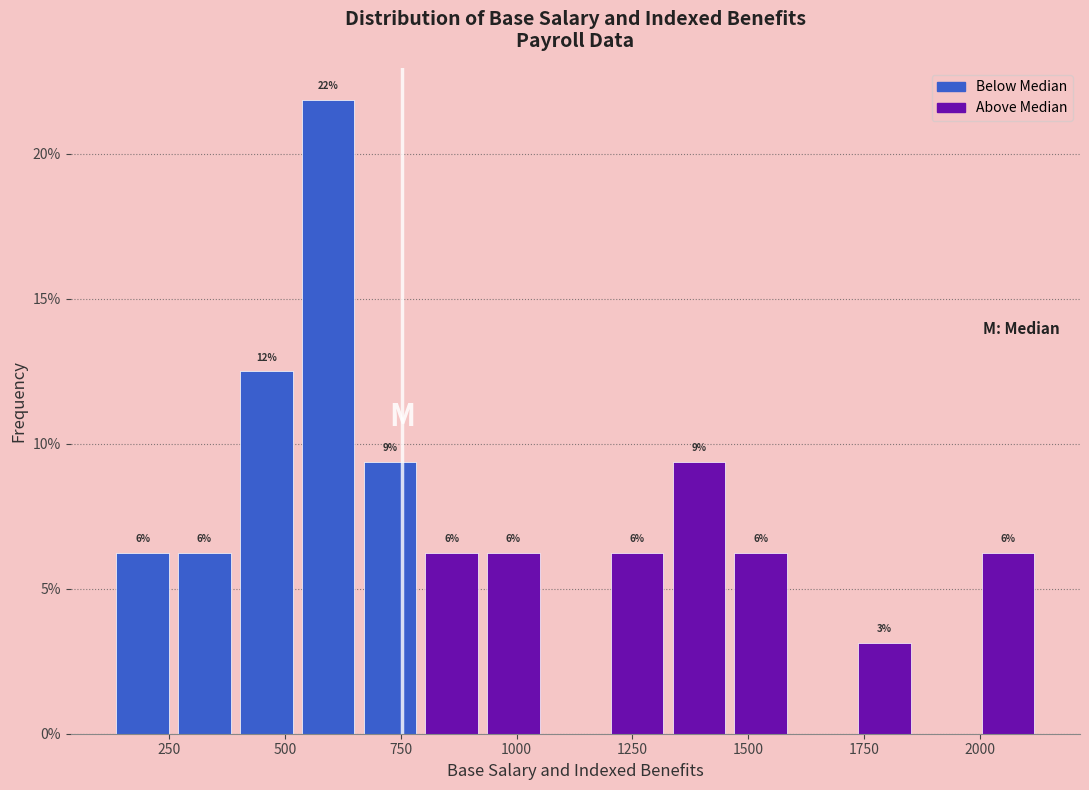

Around what value on the x-axis is the tallest bar? Give the approximate position of its centre, as read against the axis.

600